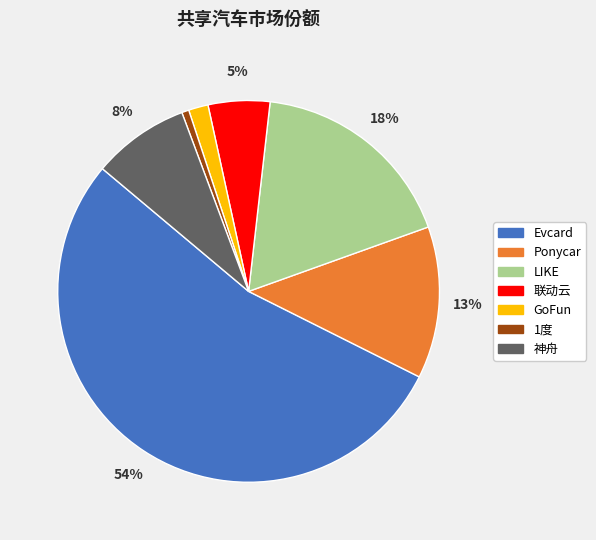

Do Ponycar and 神舟 together represent more than half of the pie?

No